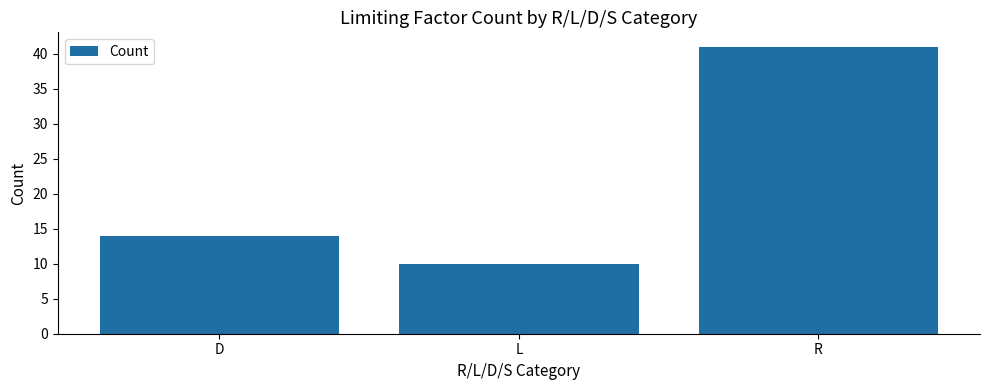

The chart shows a value of 41 at R. True or false?

True